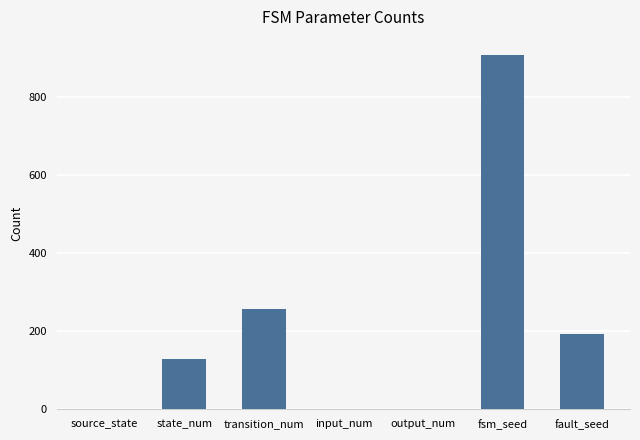

Between fault_seed and source_state, which is larger?

fault_seed